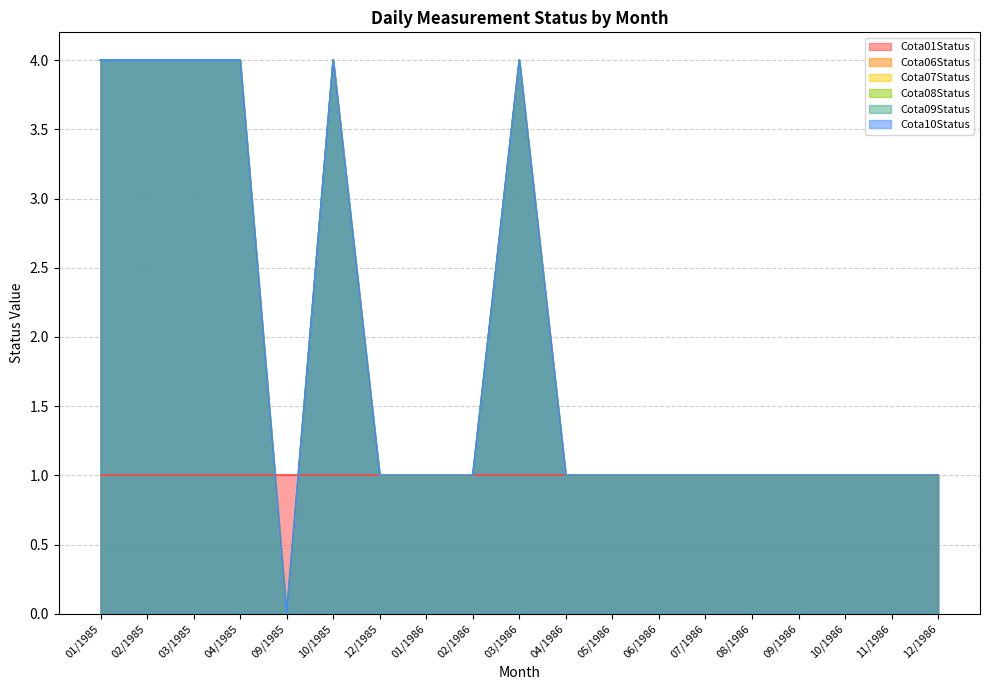

List the labels in order of Cota06Status value, smallest first.

09/1985, 12/1985, 01/1986, 02/1986, 04/1986, 05/1986, 06/1986, 07/1986, 08/1986, 09/1986, 10/1986, 11/1986, 12/1986, 01/1985, 02/1985, 03/1985, 04/1985, 10/1985, 03/1986